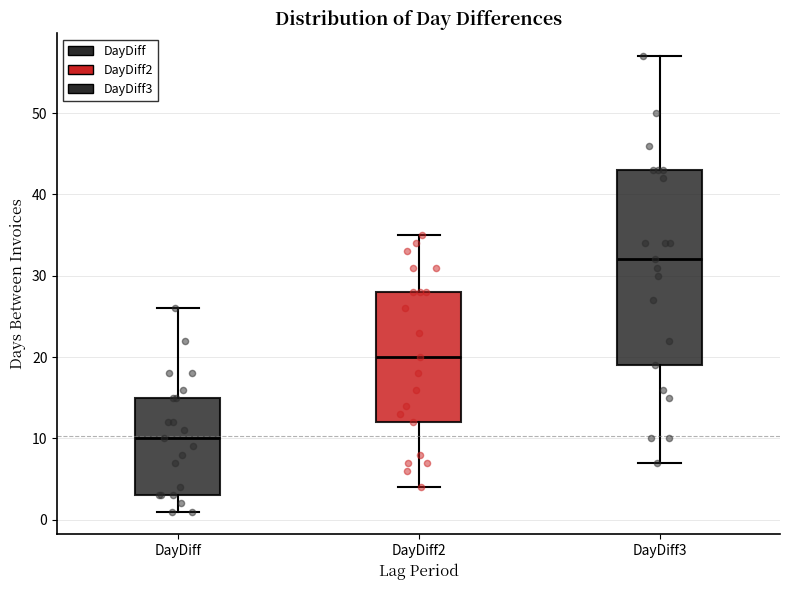

Reading left to right, read every box against the y-axis: the position of its median line, the range the box covers, and the ends of its whiskers. The values are not printed on the chart, so give them approximately, as read against the axis.

DayDiff: median 10, box 3 to 15, whiskers 1 to 26
DayDiff2: median 20, box 12 to 28, whiskers 4 to 35
DayDiff3: median 32, box 19 to 43, whiskers 7 to 57